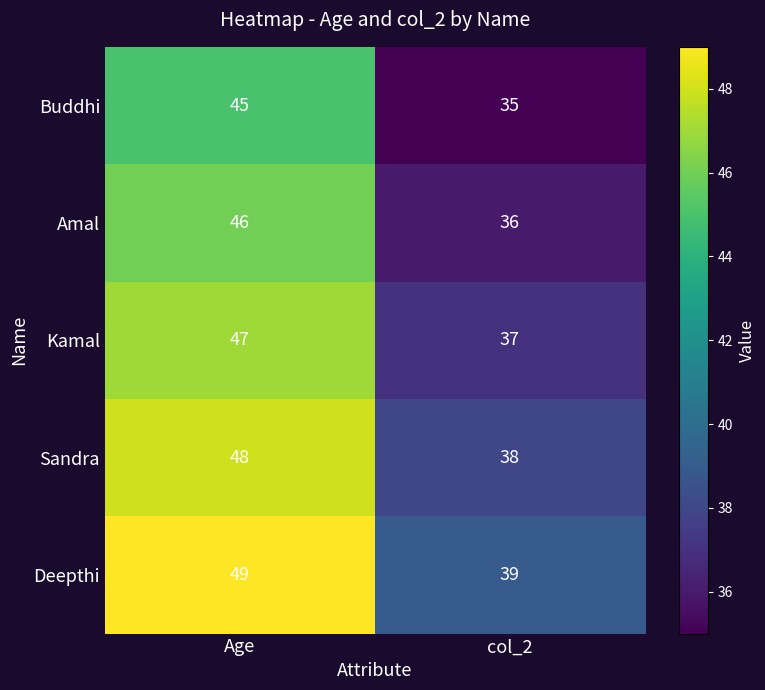

How many categories are shown in the chart?

2